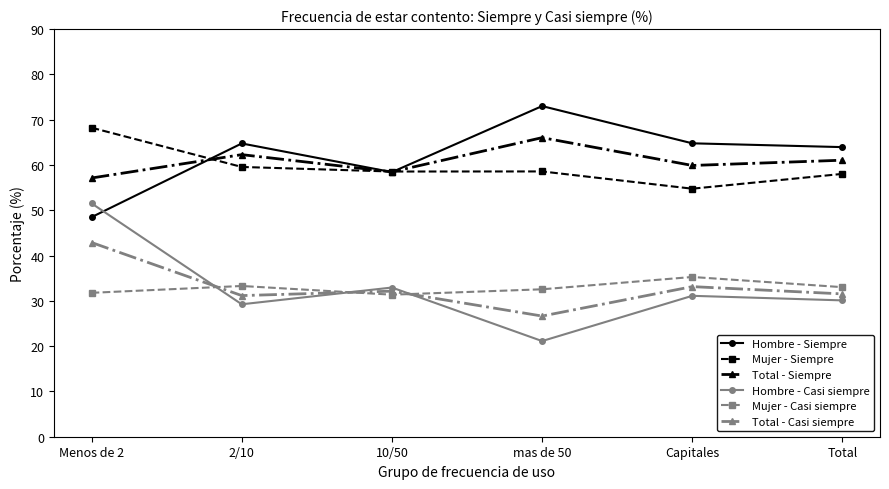

True or false: Total - Siempre has a value of 62.3 at 2/10.

True